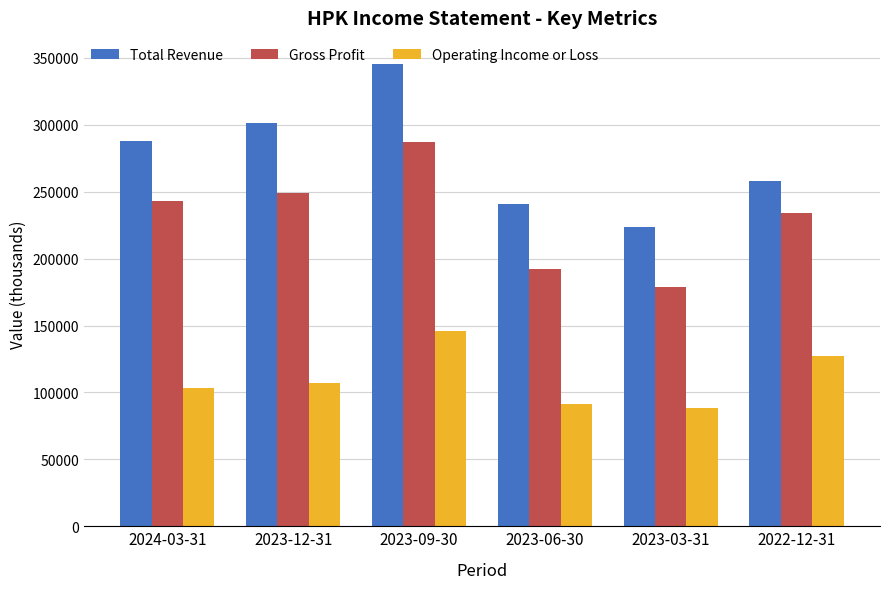

Reading left to right, list all the values displayed in this chart.

Total Revenue: 287800	301200	345600	240800	223800	257900
Gross Profit: 243100	249400	286900	192600	178600	234000
Operating Income or Loss: 103000	106800	146100	91500	88600	126900